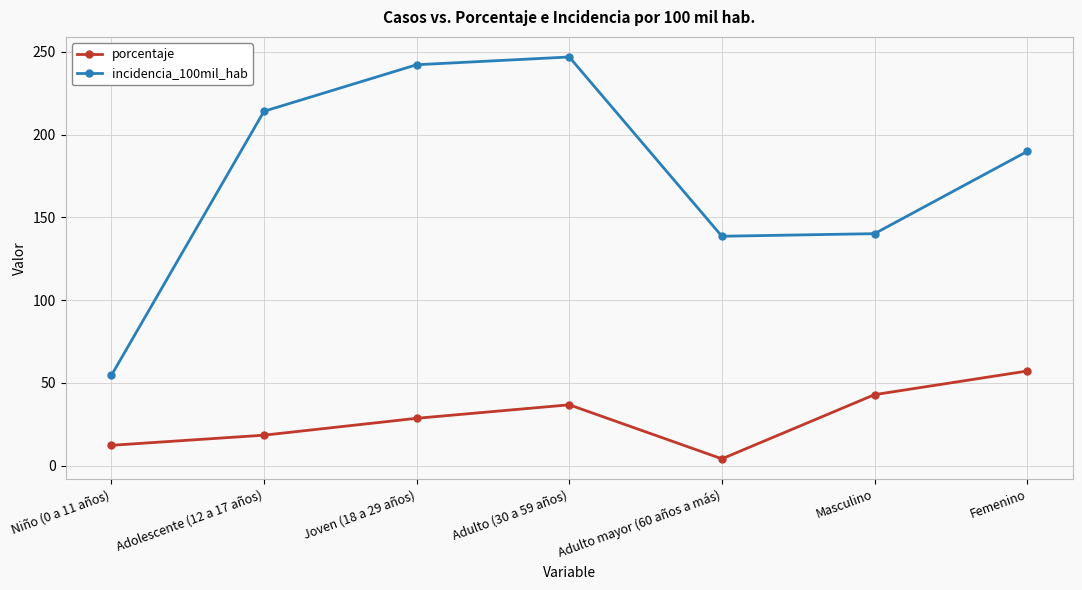

How many interior local peaks does the porcentaje series have?

1